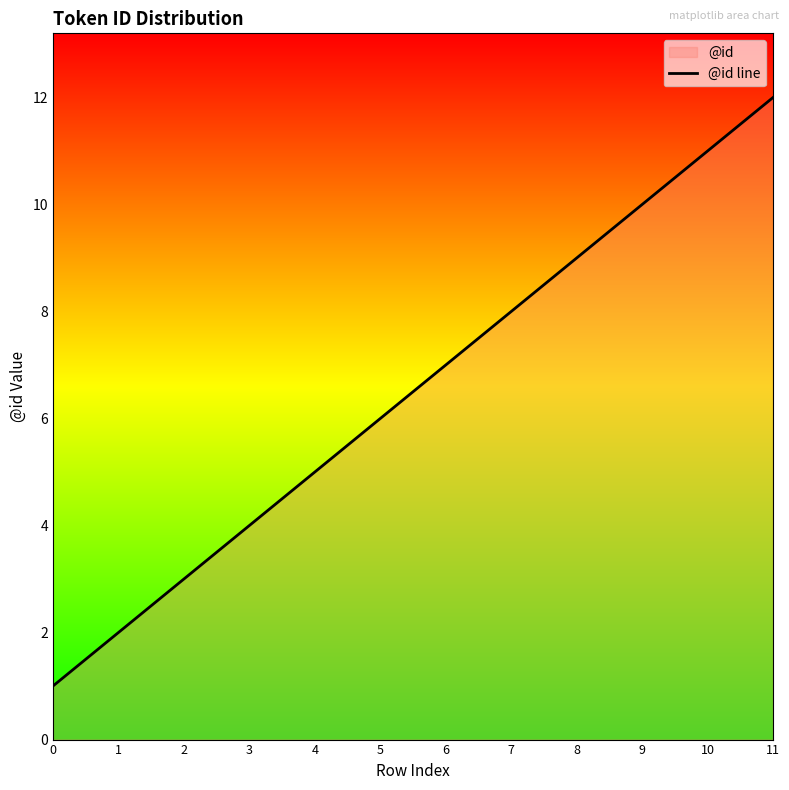

Reading left to right, transcribe all the data shown in this chart.

1	2	3	4	5	6	7	8	9	10	11	12